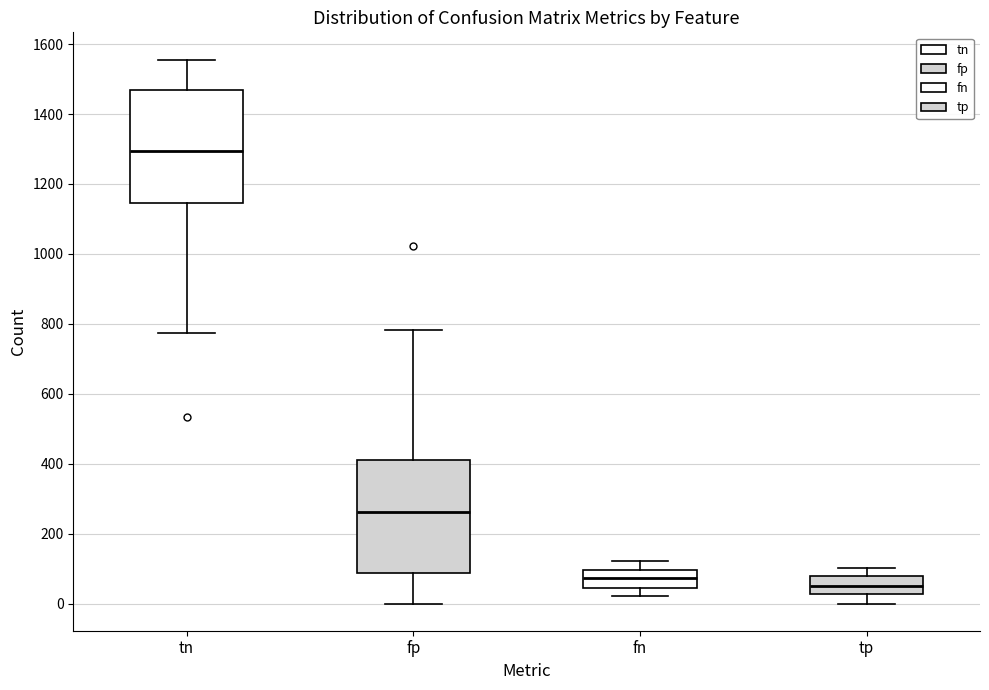

Where does the lower whisker of the box for fn end on the y-axis? The values are not printed on the chart, so give them approximately, as read against the axis.

20